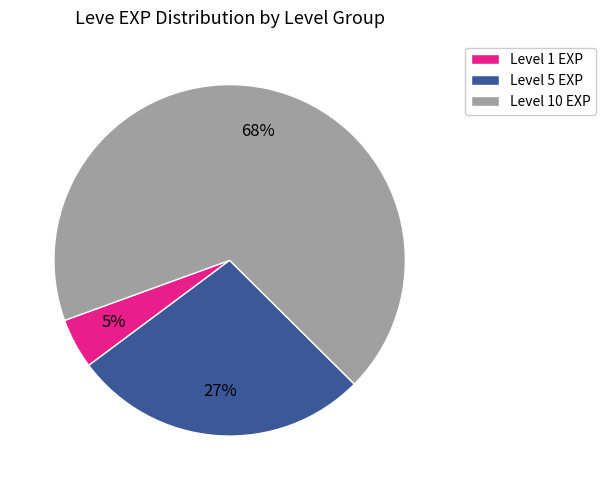

To the nearest percent, what is the difference between the largest and smallest slice percentages?

63%